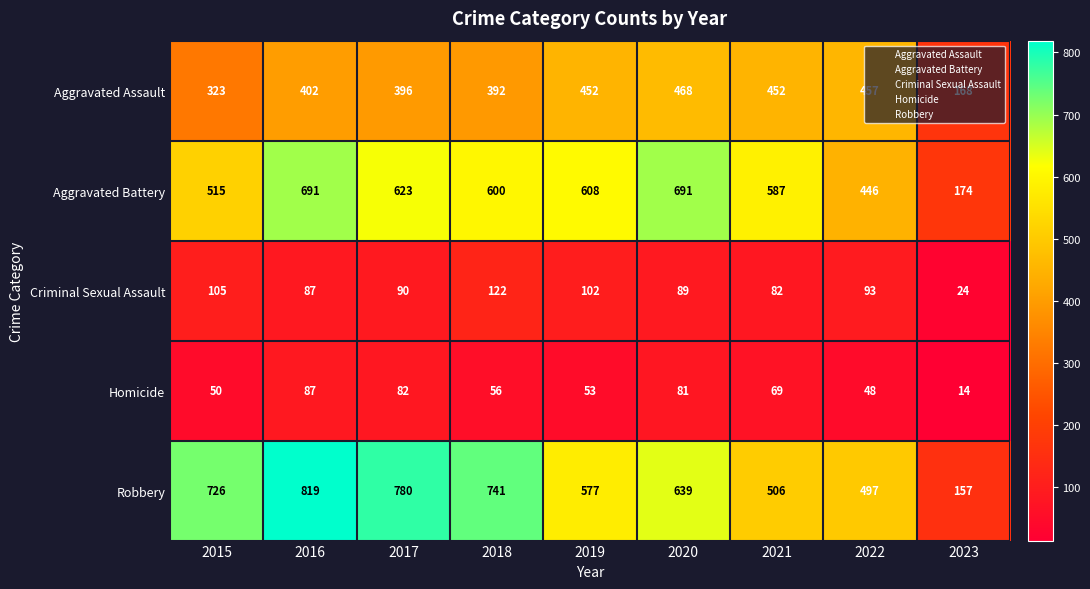

What is the difference between the highest and lowest values at 2019?

555